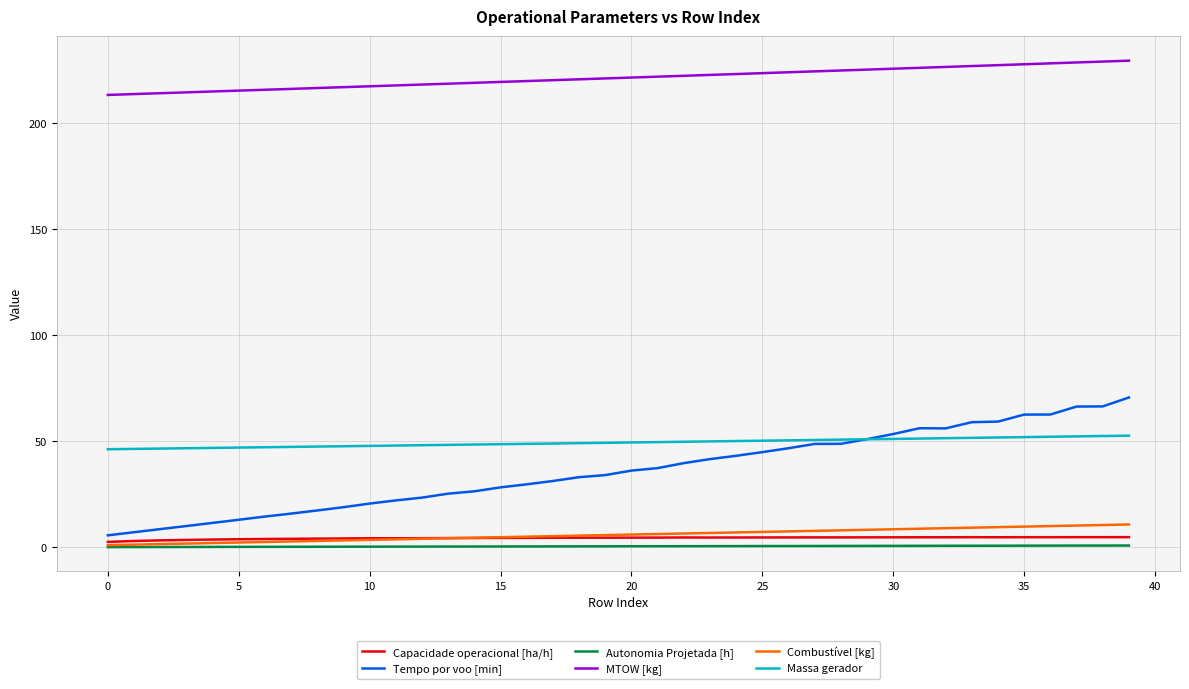

What is the highest value of the Tempo por voo [min] series?

70.7